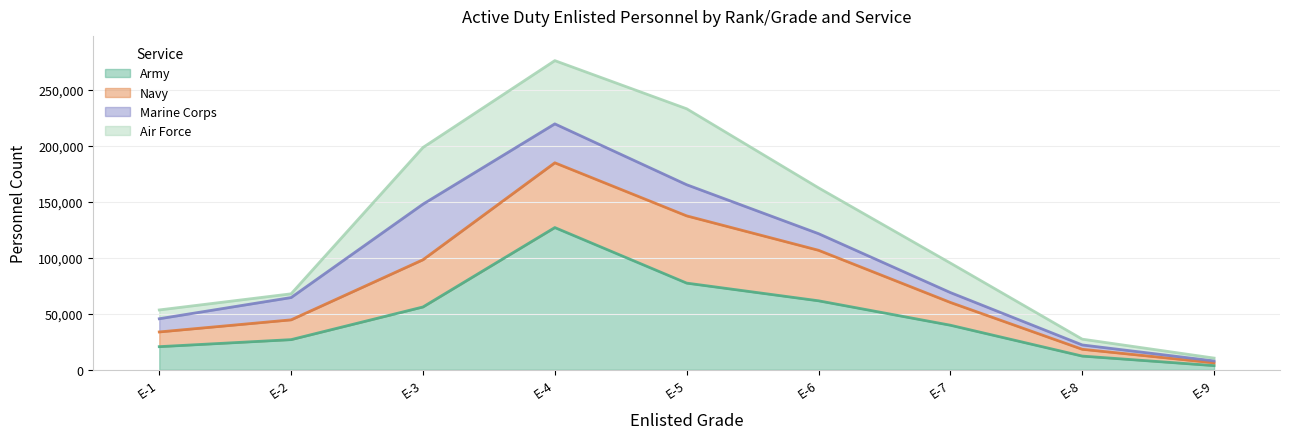

How many interior local peaks does the Army series have?

1